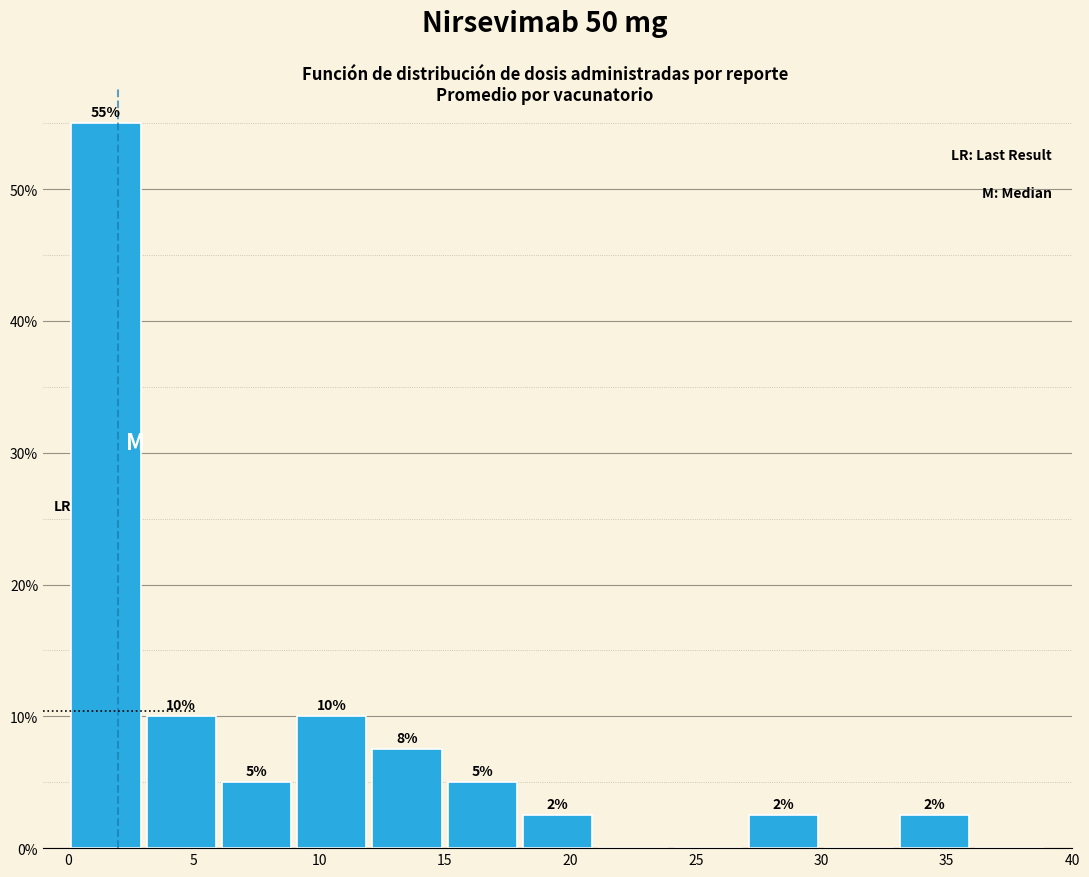

Which range on the x-axis has the tallest bar?

0 to 3